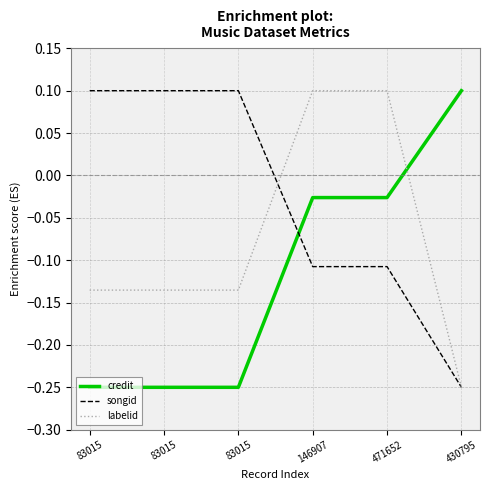

What are all the series names shown in the legend?

credit, songid, labelid